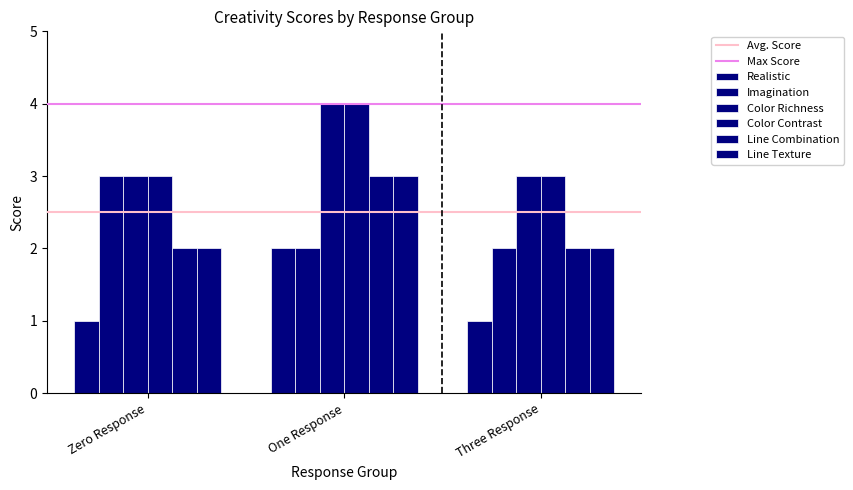

How many groups of bars are there?

3